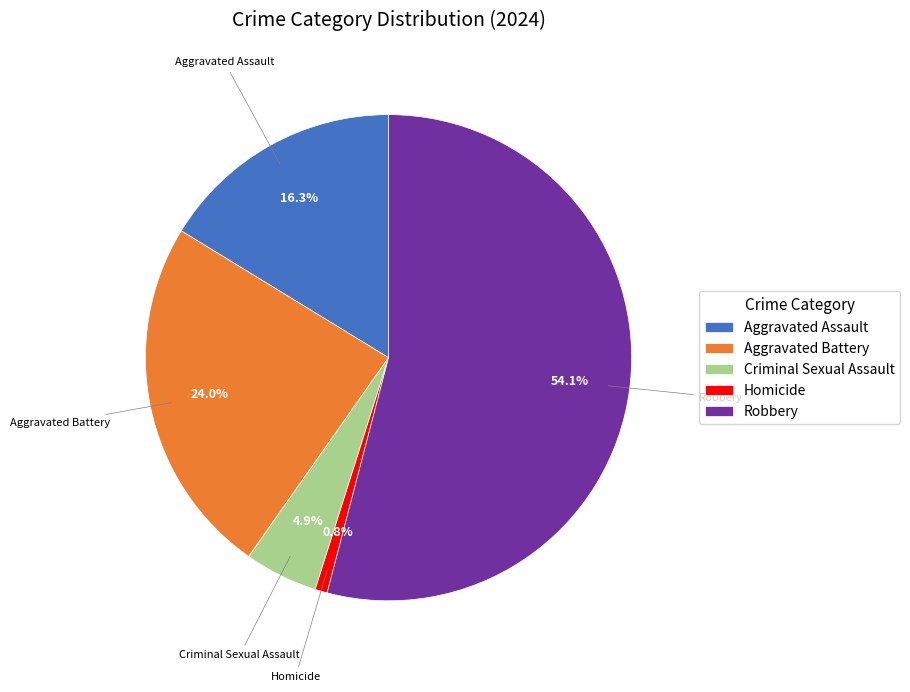

What is the ratio of the value at Aggravated Assault to the value at Criminal Sexual Assault?

3.3